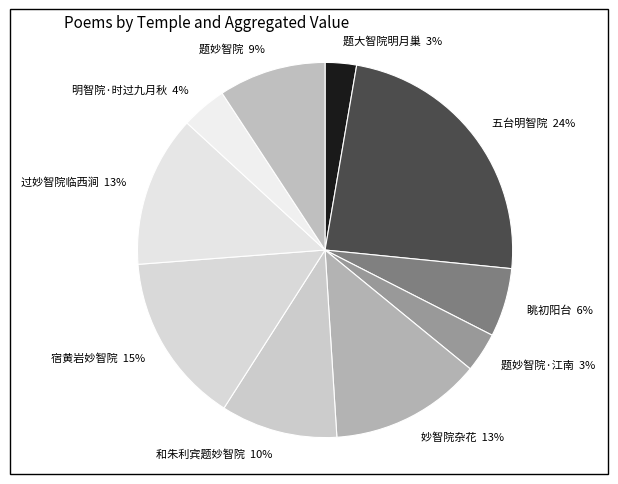

To the nearest percent, what is the average slice percentage?

10%